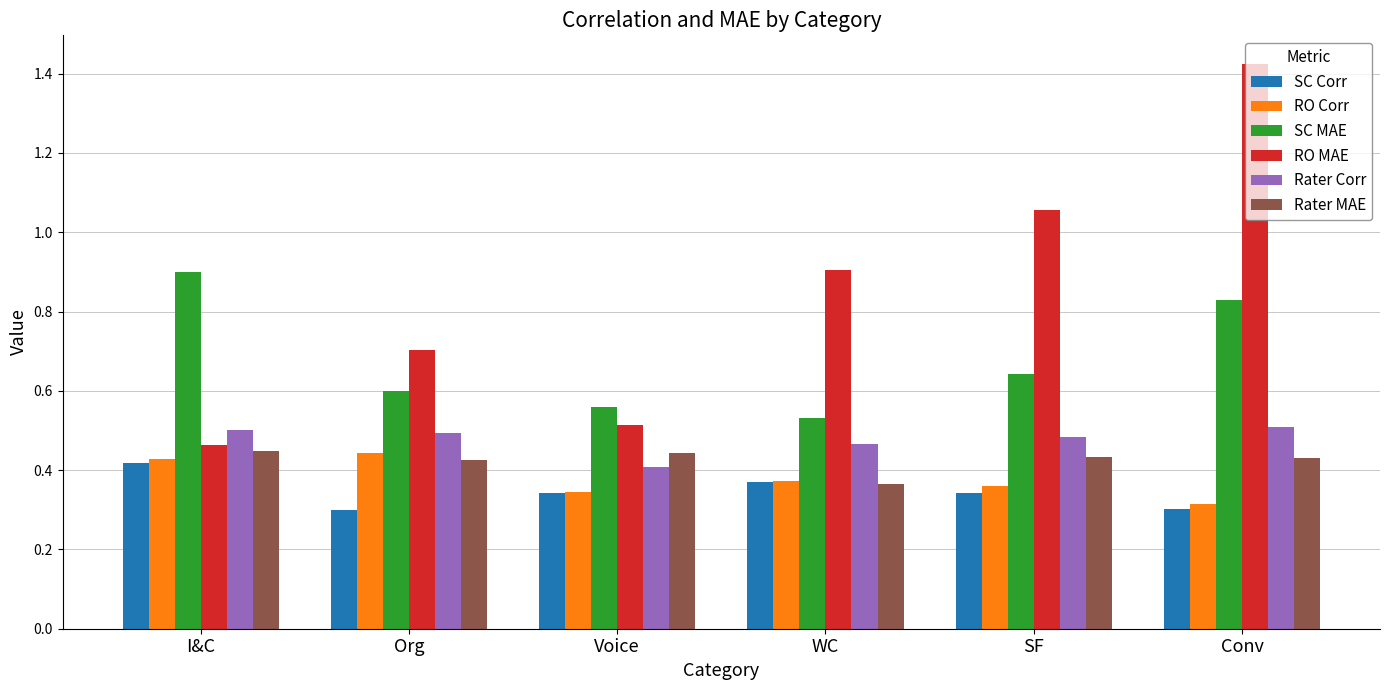

The SC Corr series shows 0.1 at Voice. True or false?

False